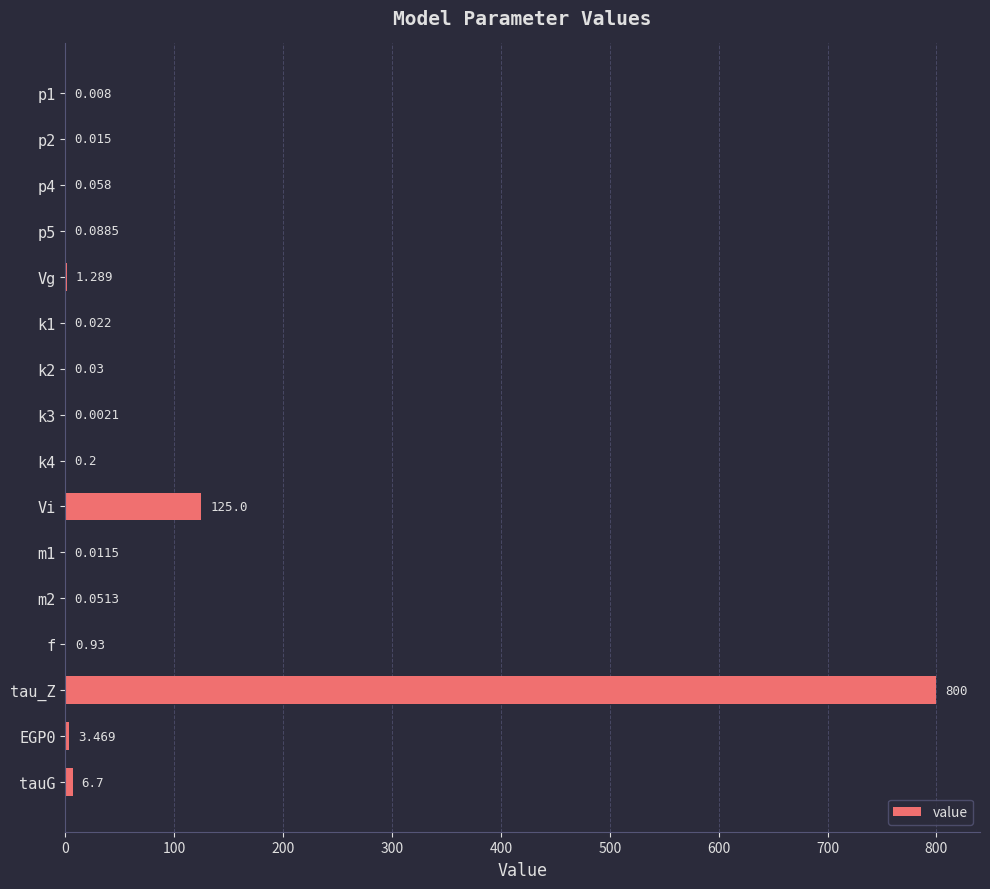

Which label corresponds to the largest value in the chart?

tau_Z